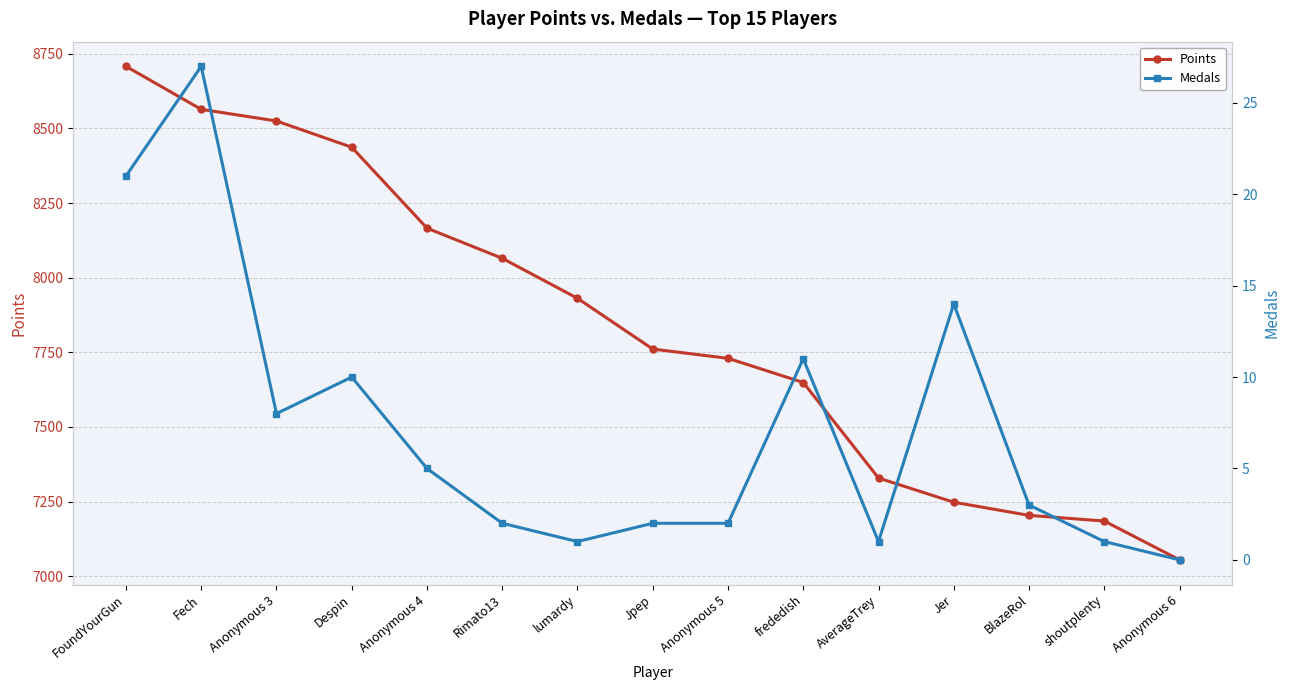

What is the label of the 1st point from the right?

Anonymous 6